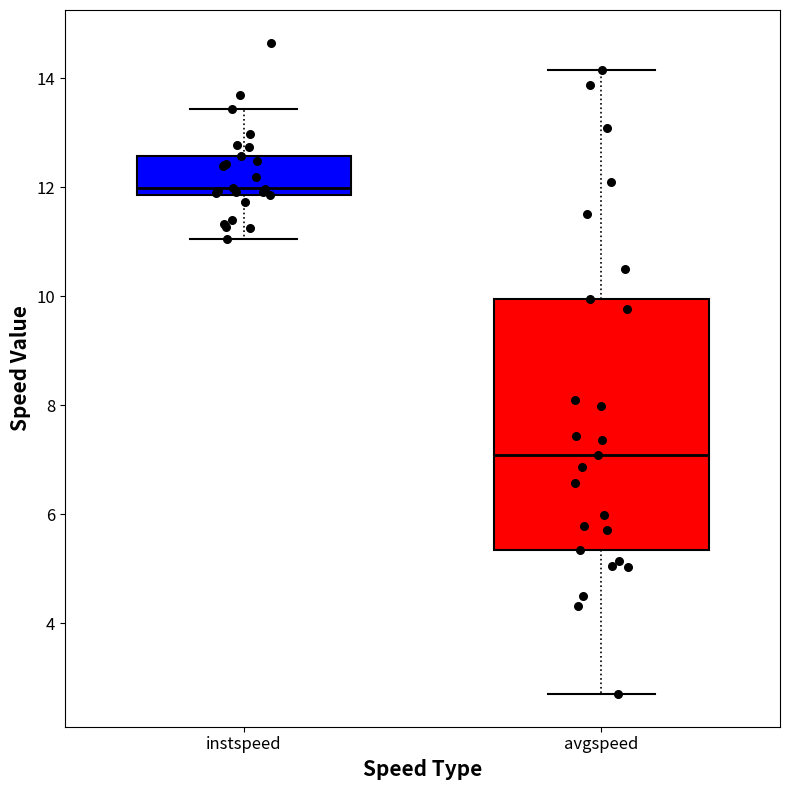

Reading left to right, transcribe this box plot: for each box, give where its median line is, the range the box spans, and where its two whiskers end, as read against the y-axis. The values are not printed on the chart, so give them approximately, as read against the axis.

instspeed: median 12.0, box 11.8 to 12.6, whiskers 11.0 to 13.4
avgspeed: median 7.0, box 5.4 to 10.0, whiskers 2.6 to 14.2